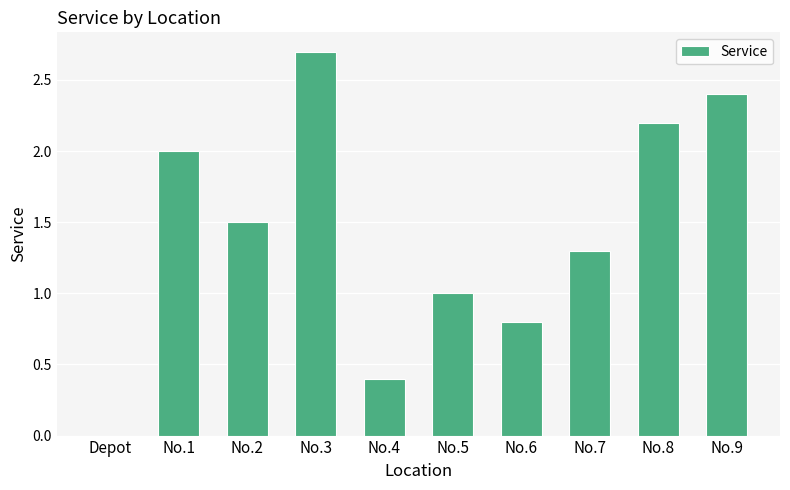

What is the sum of all values?

14.3